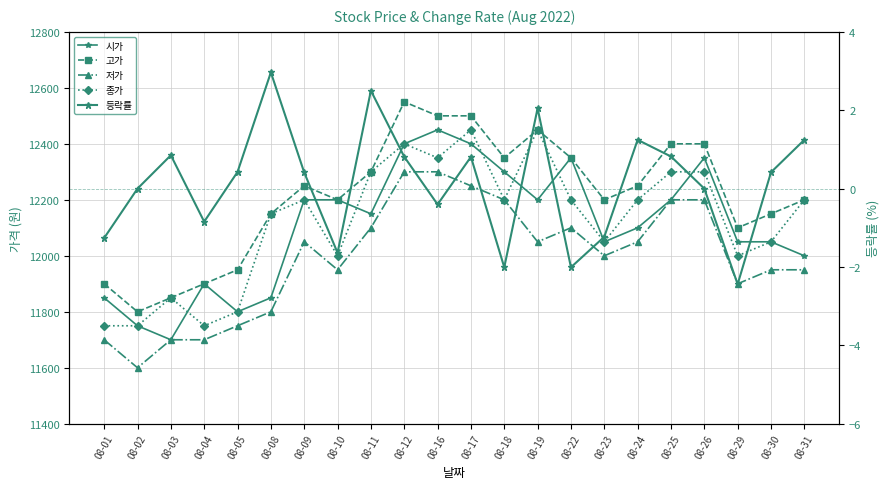

List the labels in order of 등락률 value, smallest first.

08-29, 08-18, 08-22, 08-10, 08-01, 08-23, 08-04, 08-16, 08-02, 08-26, 08-09, 08-30, 08-05, 08-17, 08-12, 08-25, 08-03, 08-24, 08-31, 08-19, 08-11, 08-08